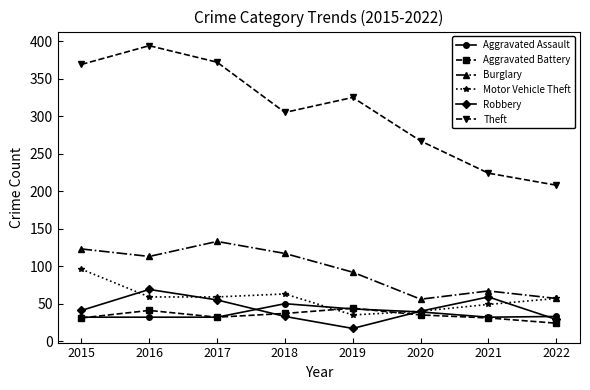

At how many categories does at least one series exceed 93?

8